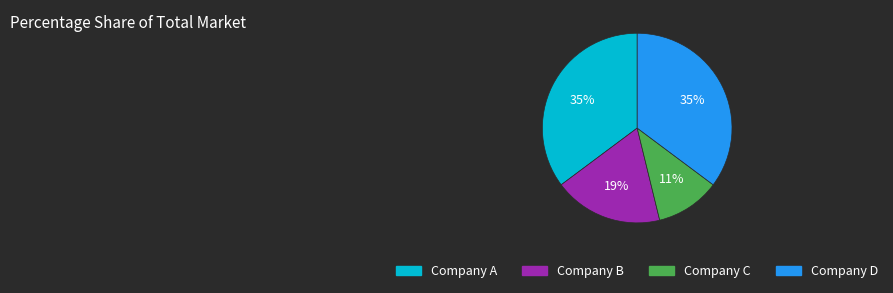

How many slices are in this pie chart?

4